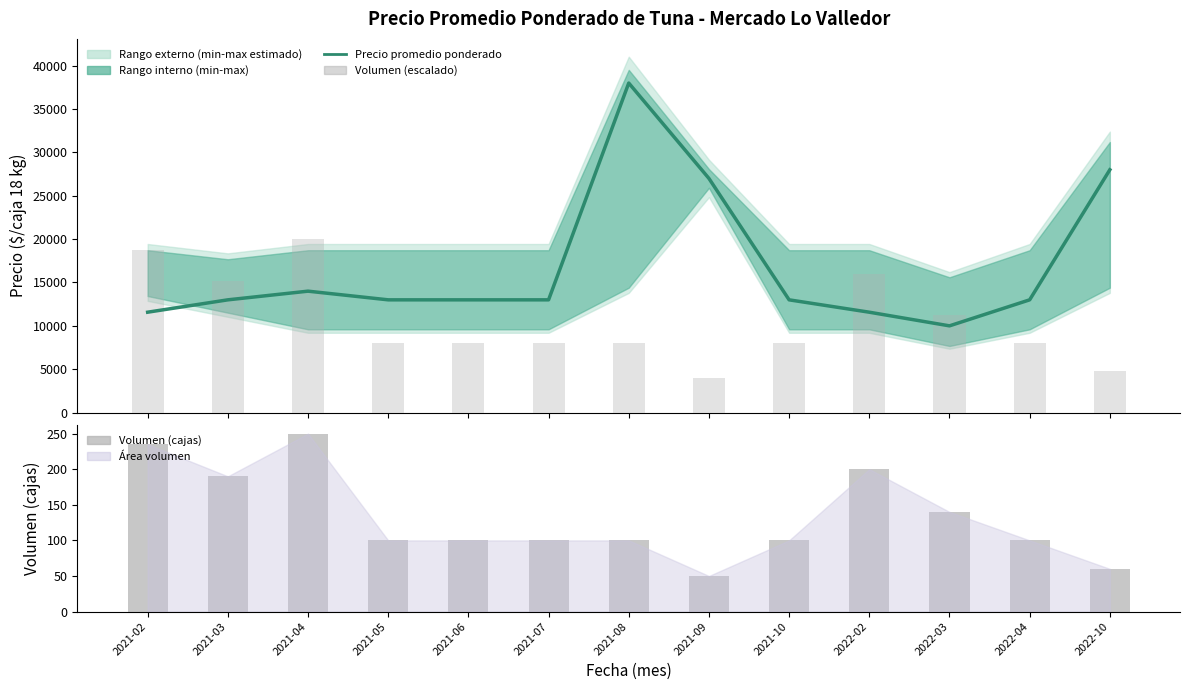

At which label is Volumen (cajas) closest to 150?

2022-03